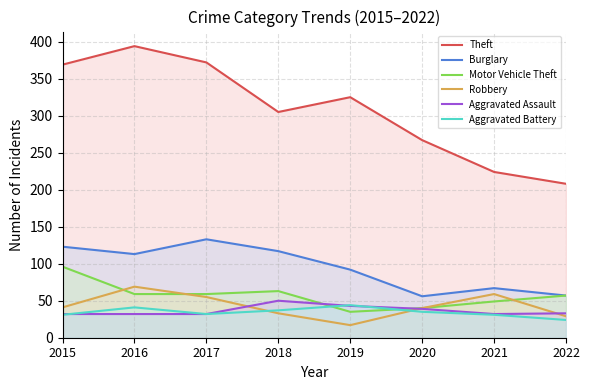

At which category is the sum across all series the highest?

2016